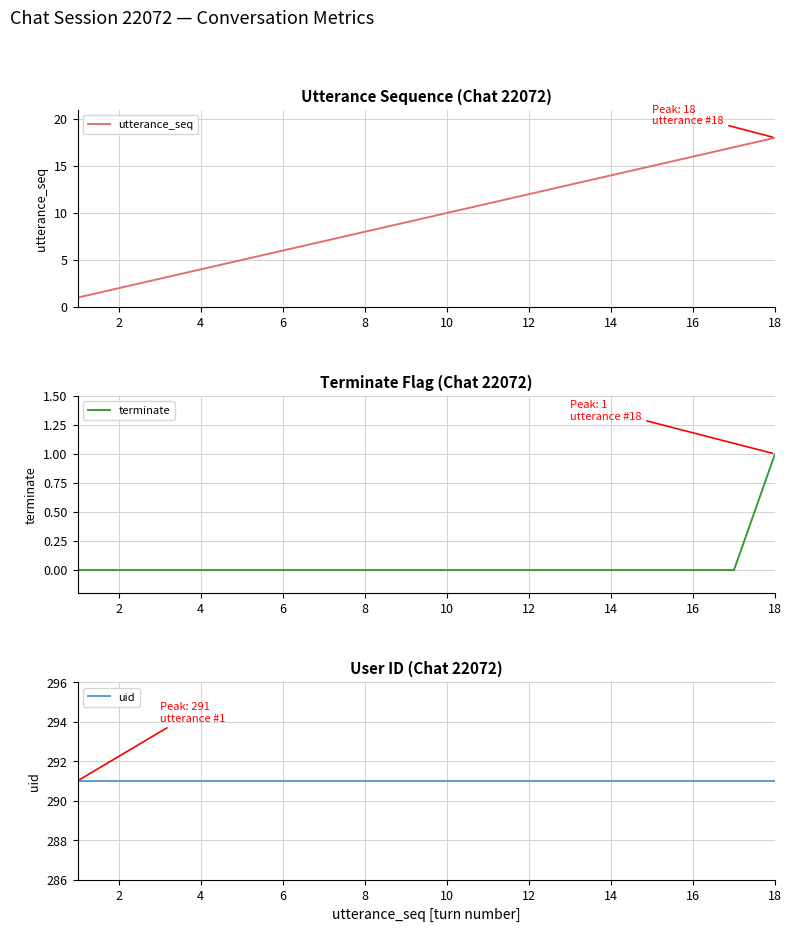

True or false: uid and utterance_seq intersect in this chart.

False